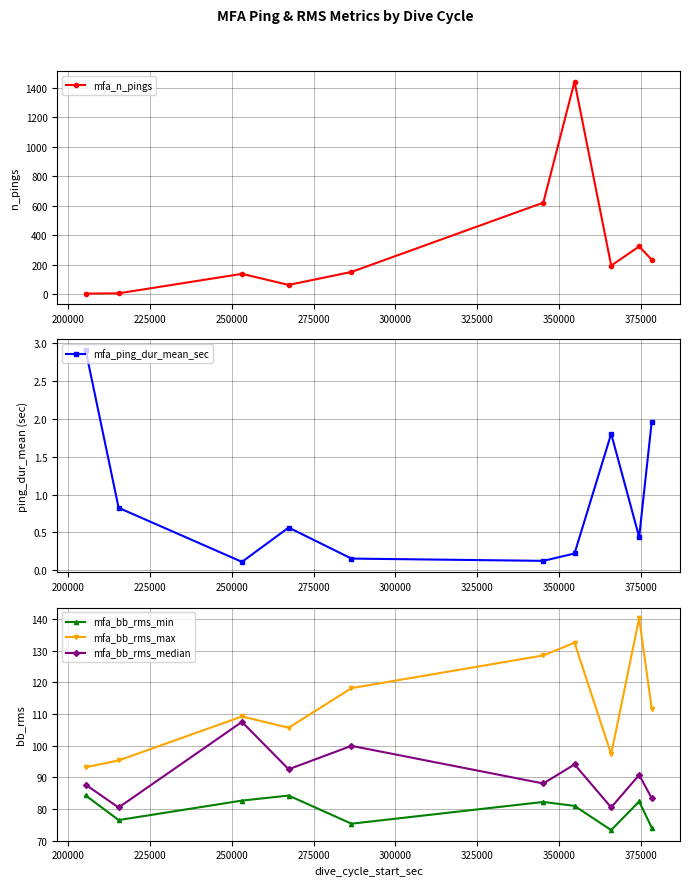

Which series has the largest range (max minus min)?

mfa_n_pings